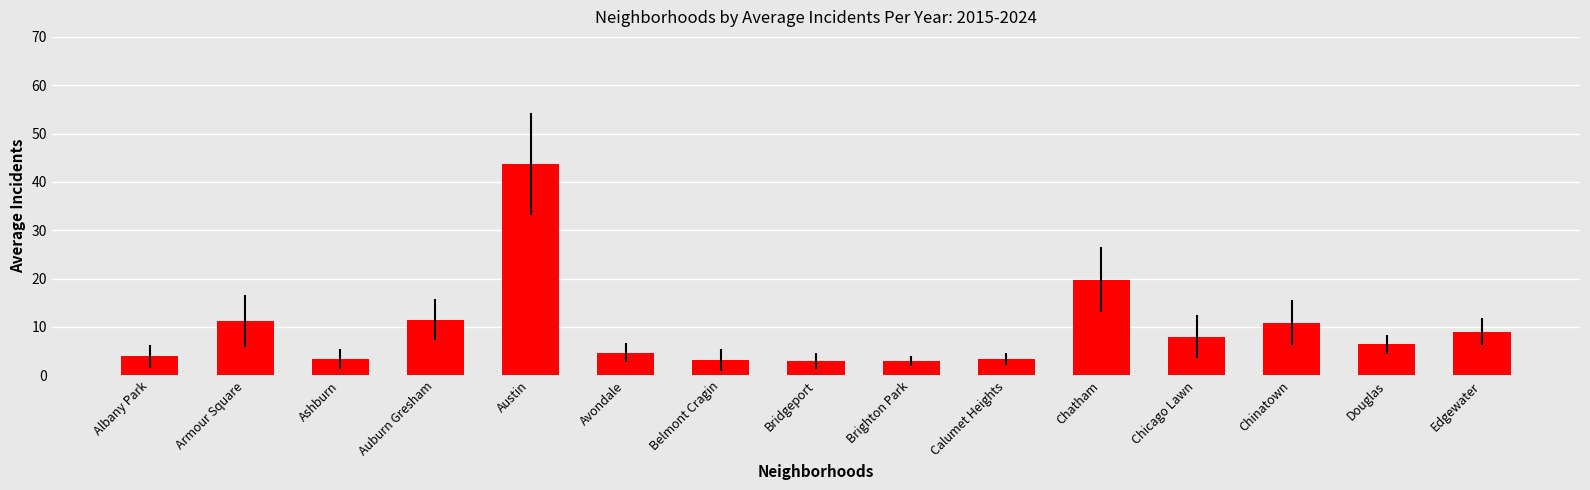

How many data points are above 6?

8